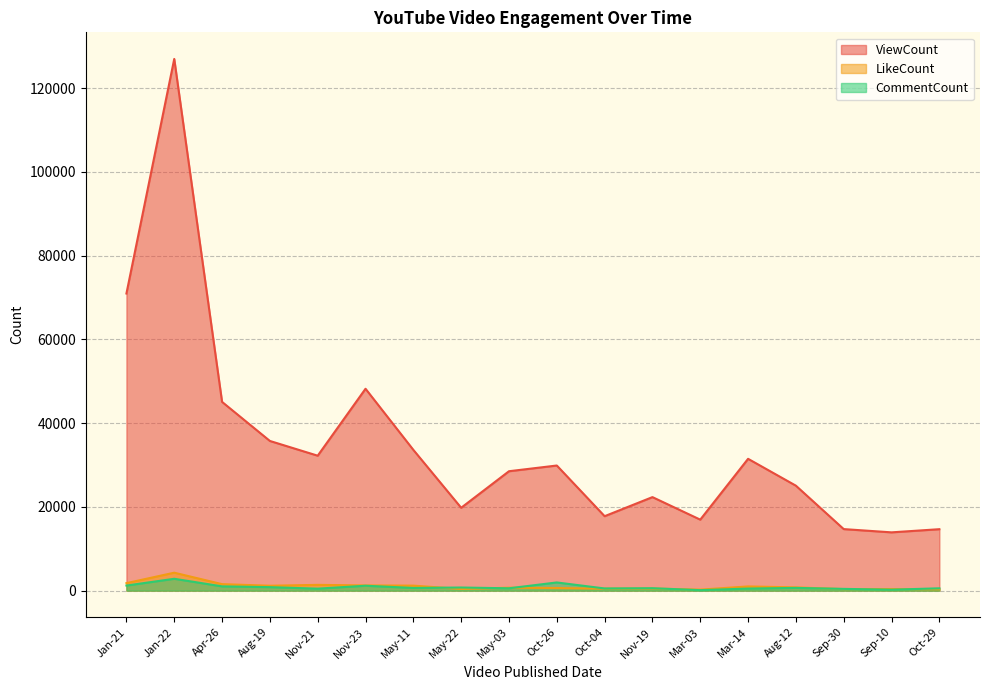

What is the value of the CommentCount point at the 13th from the left?

113